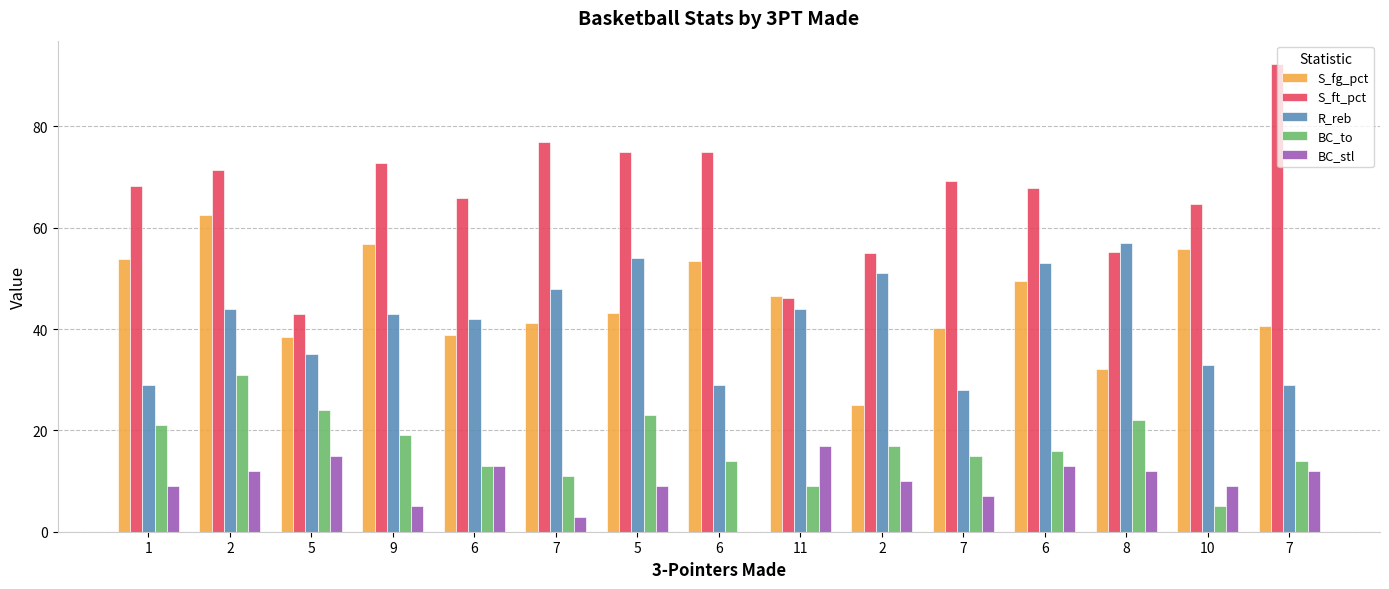

How many categories are shown in the chart?

15